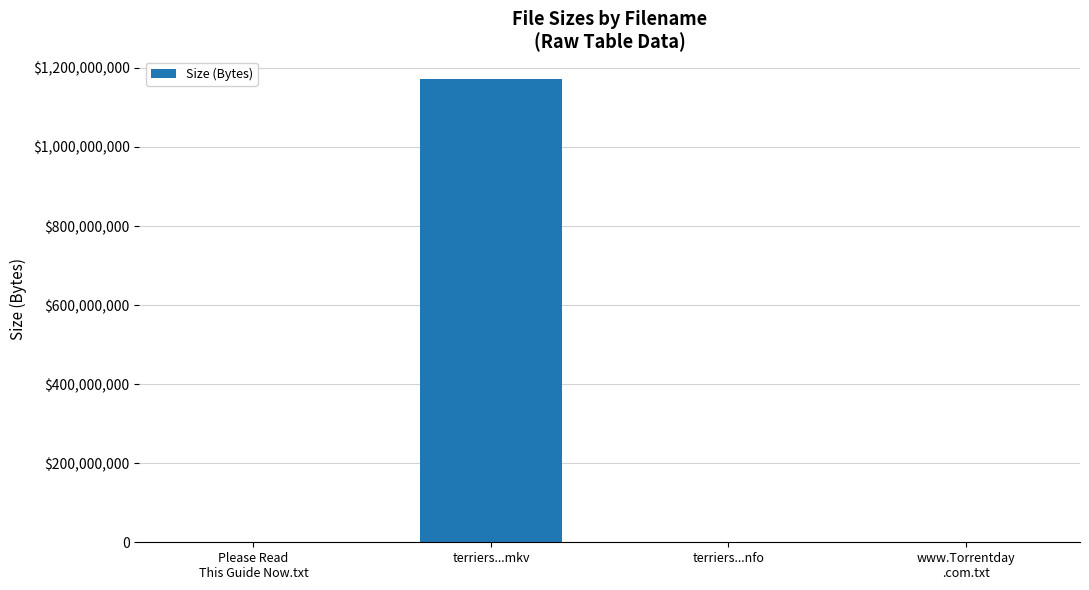

List the labels in order of value, smallest first.

terriers...nfo, Please Read
This Guide Now.txt, www.Torrentday
.com.txt, terriers...mkv